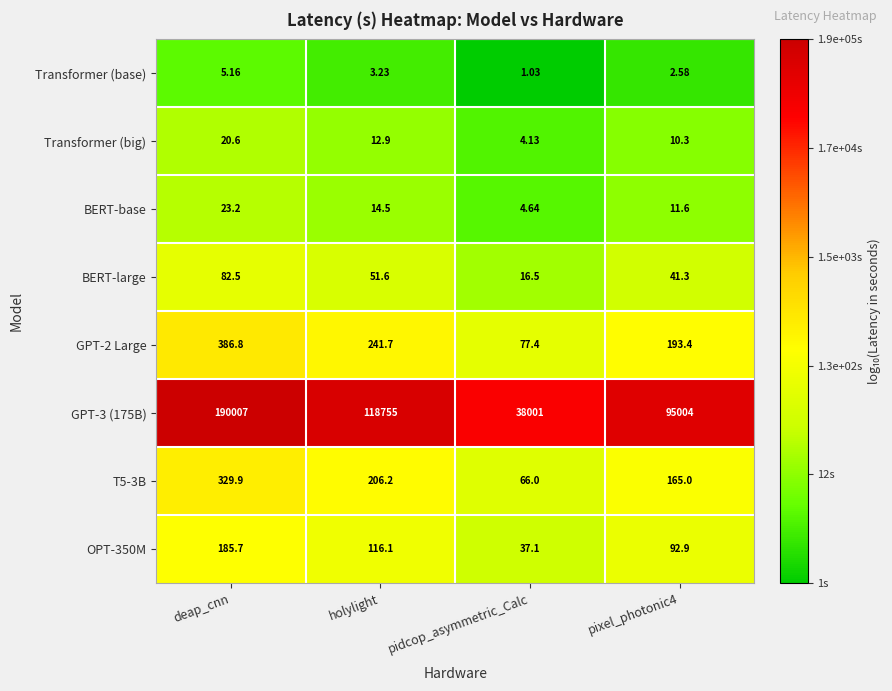

At which label is GPT-3 (175B) closest to 114004?

holylight